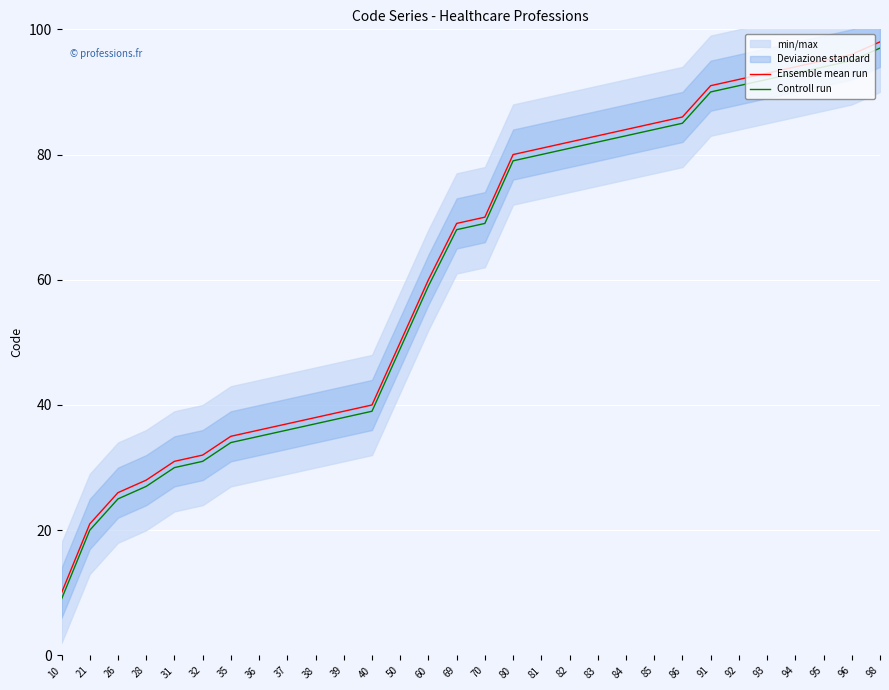

Reading left to right, transcribe all the data shown in this chart.

Ensemble mean run: 10	21	26	28	31	32	35	36	37	38	39	40	50	60	69	70	80	81	82	83	84	85	86	91	92	93	94	95	96	98
Controll run: 9	20	25	27	30	31	34	35	36	37	38	39	49	59	68	69	79	80	81	82	83	84	85	90	91	92	93	94	95	97